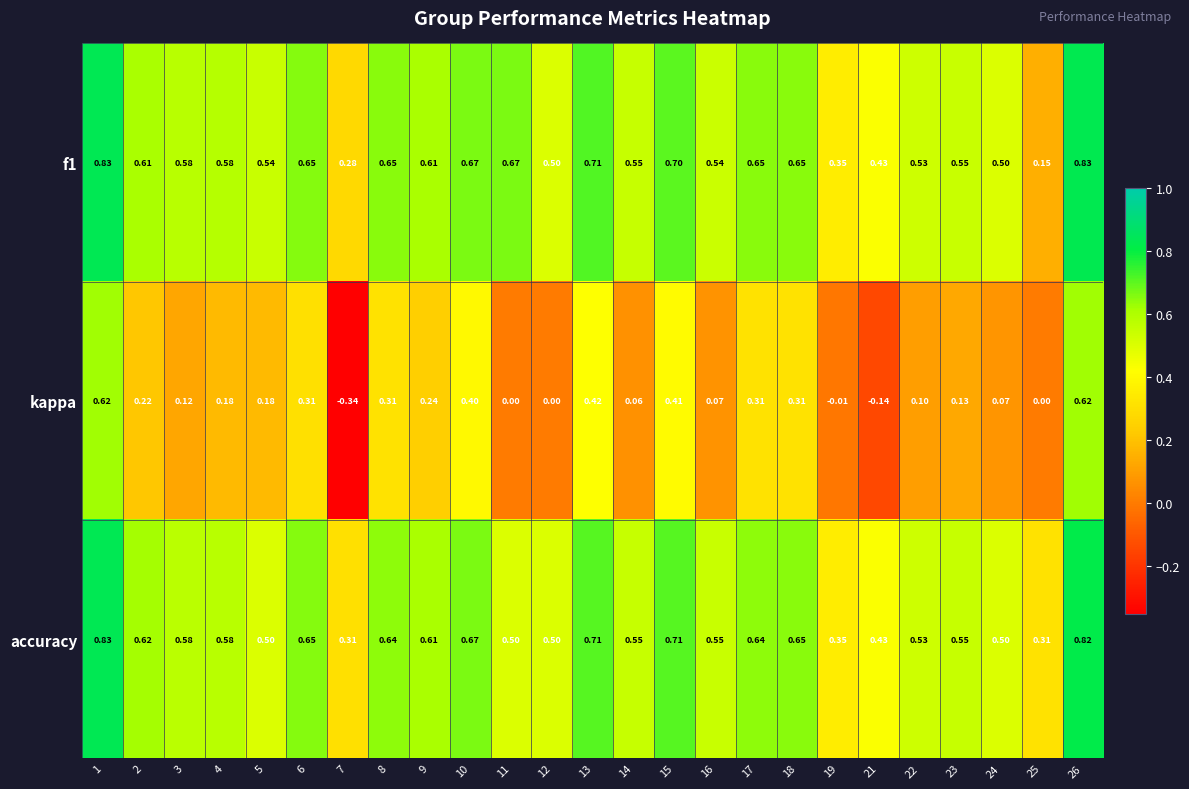

Which series has the largest range (max minus min)?

kappa